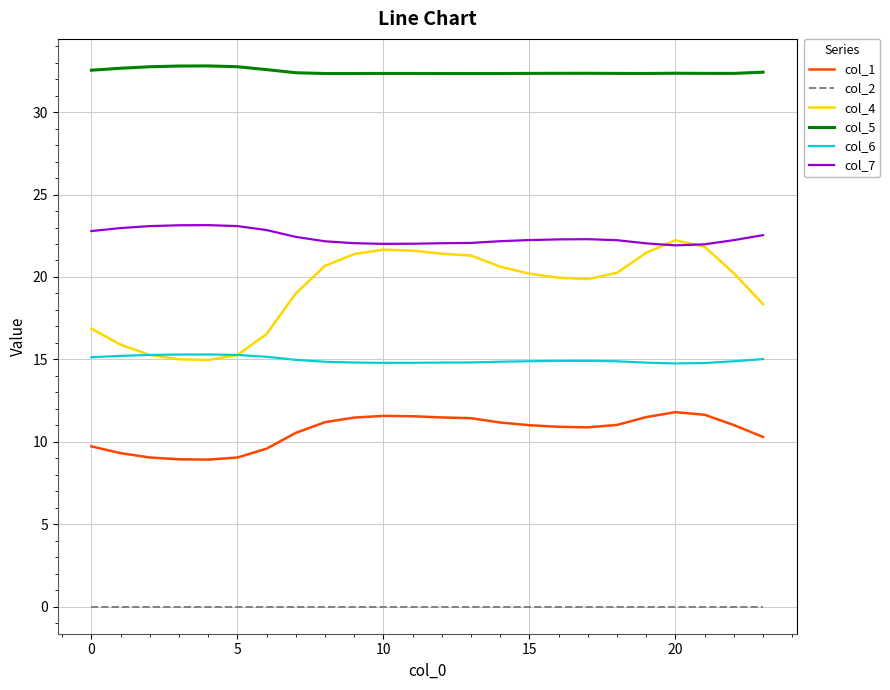

What are all the series names shown in the legend?

col_1, col_2, col_4, col_5, col_6, col_7